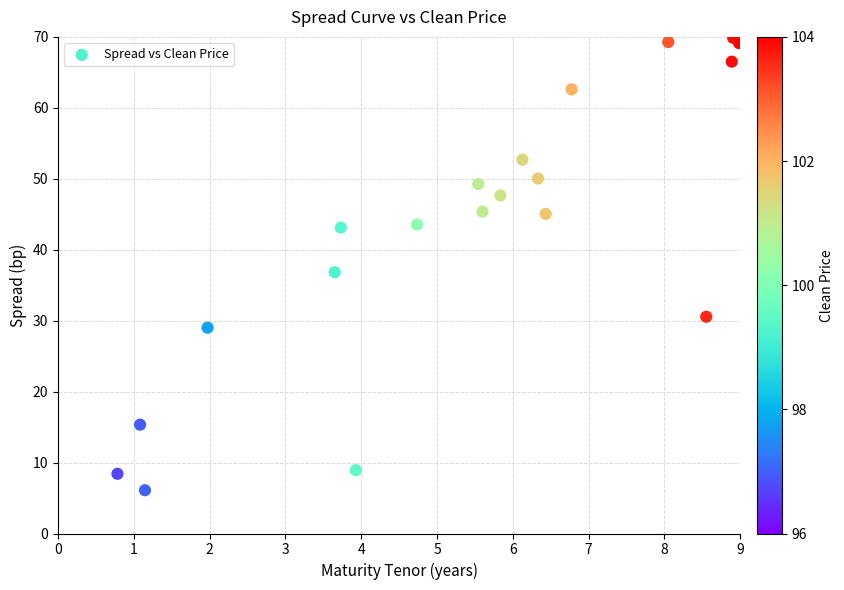

What is the range of X values (max minus min)?

8.2